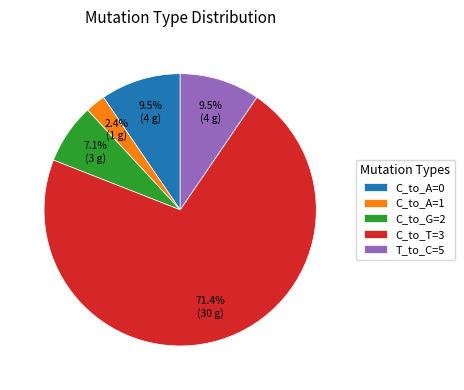

What is the majority slice?

C_to_T=3